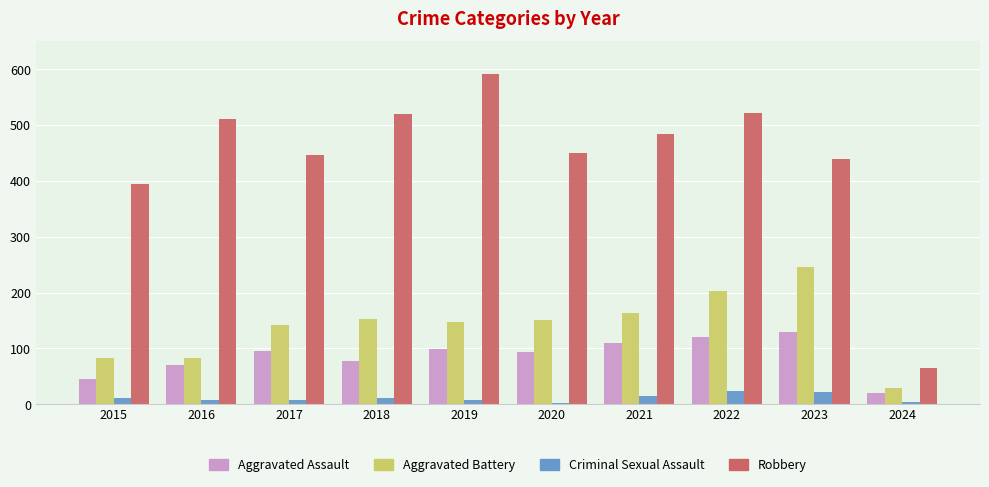

What is the difference between the highest and lowest values at 2024?

60